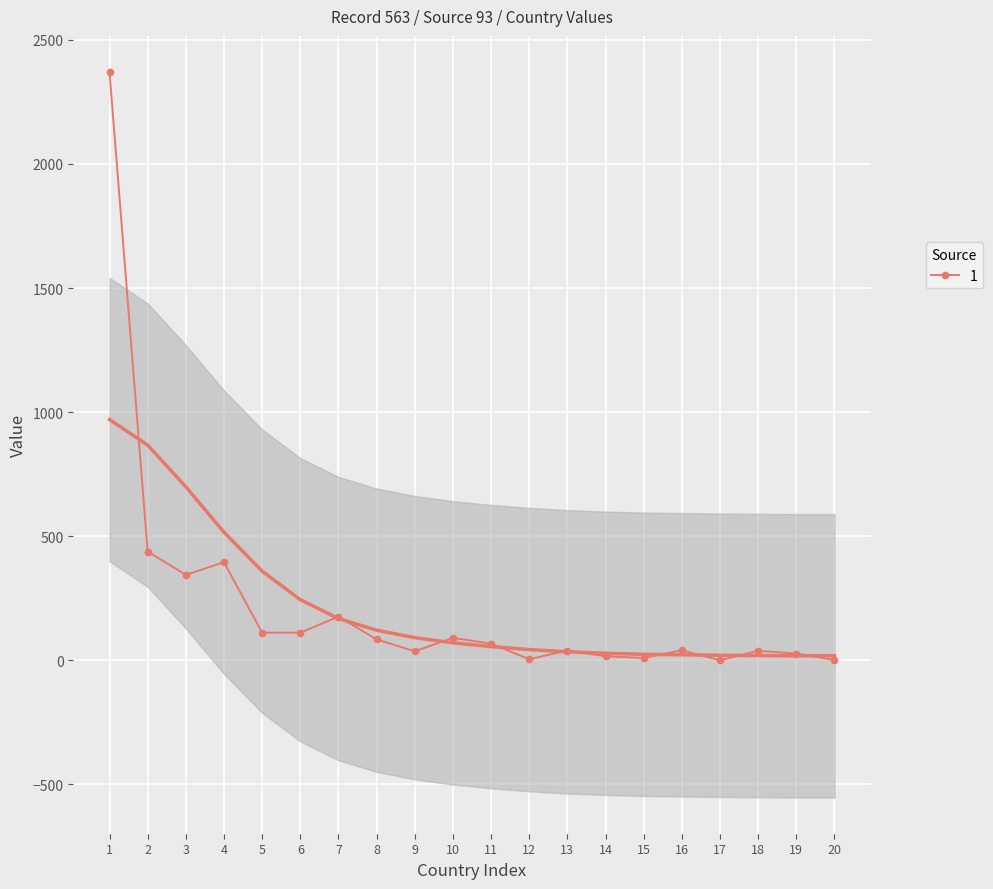

What is the sum of all values?

4396